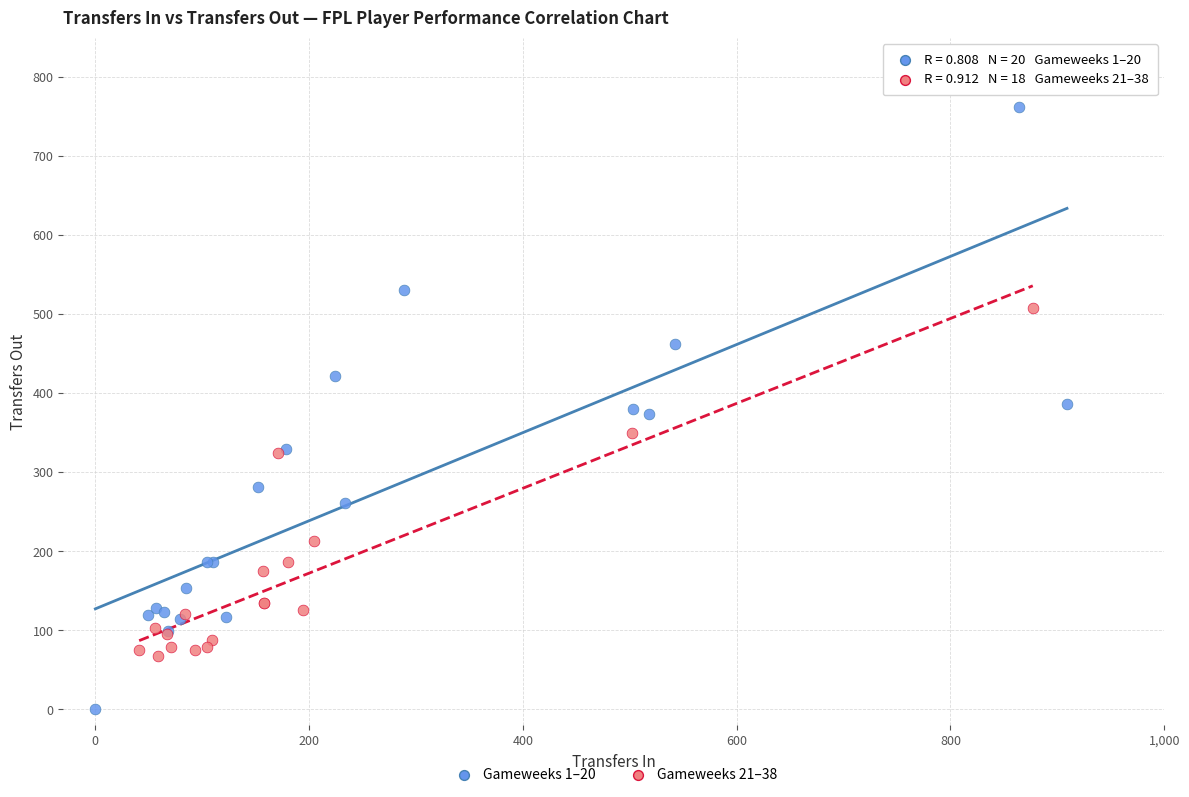

Which series reaches the minimum Y coordinate?

Gameweeks 1–20